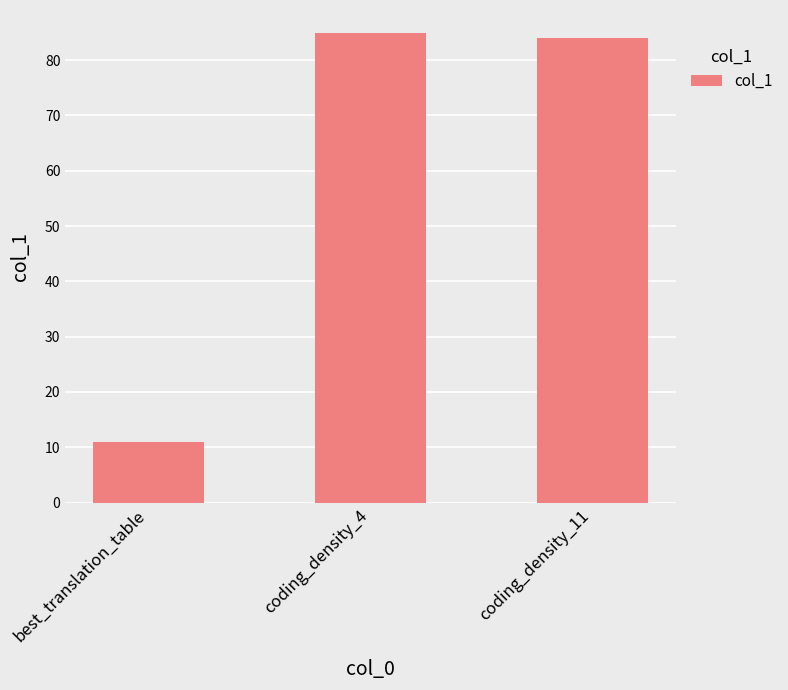

Approximately how many times larger is the value at coding_density_11 compared to coding_density_4?

1.0